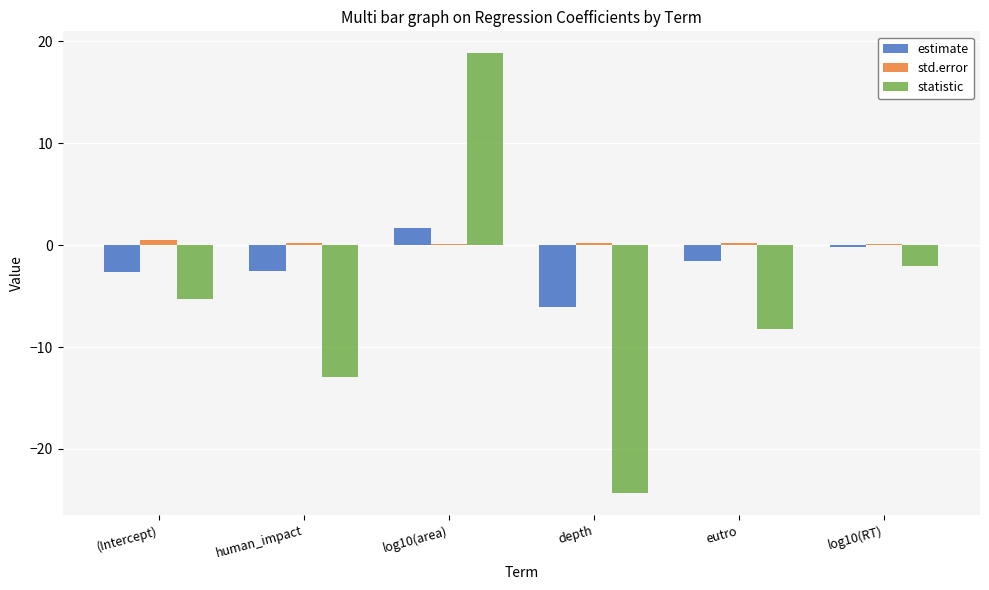

Which series has the largest total across all categories?

std.error